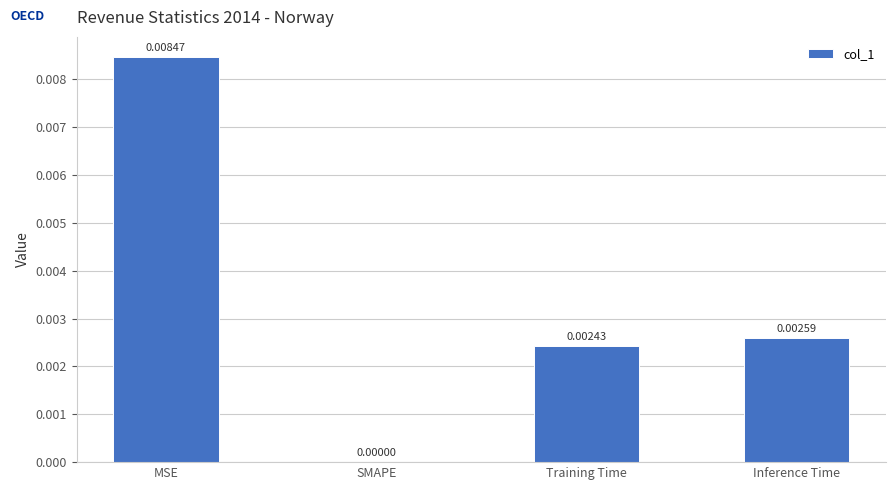

Which category has the highest value across all series?

MSE